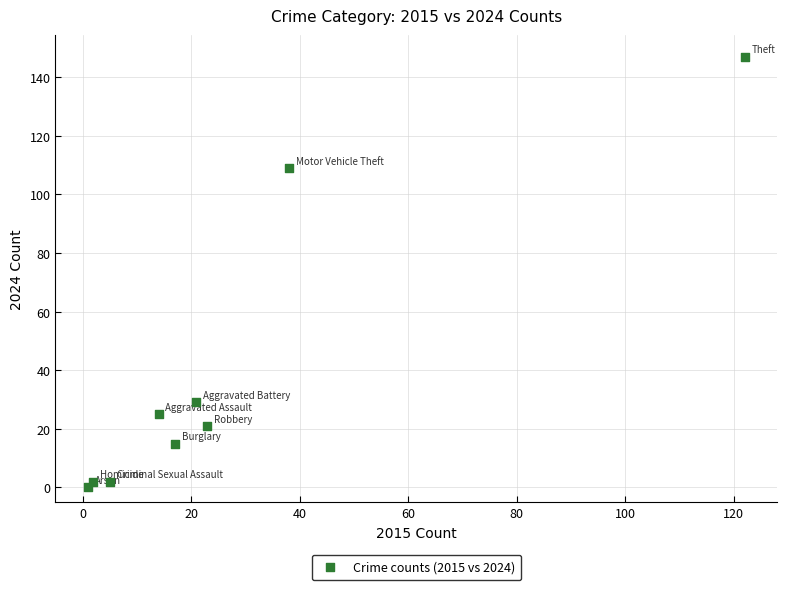

What is the average X value?

27